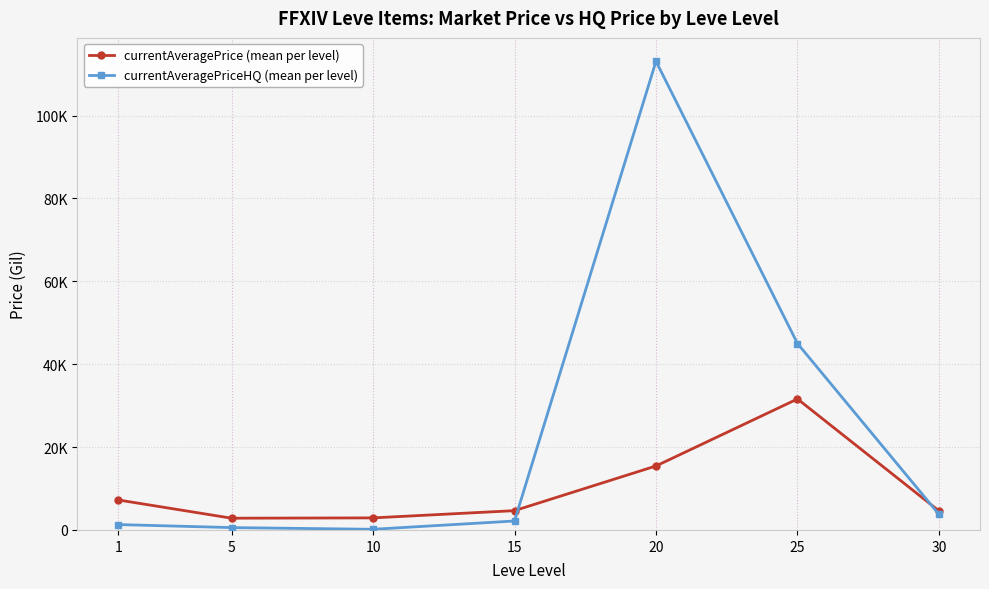

What are all the series names shown in the legend?

currentAveragePrice (mean per level), currentAveragePriceHQ (mean per level)